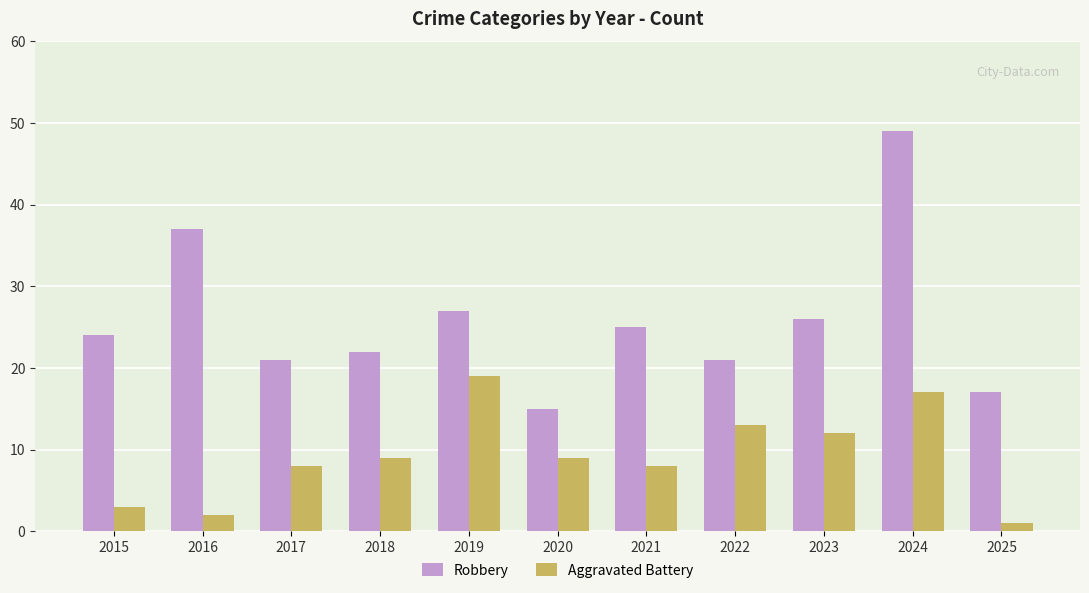

Is it true that Aggravated Battery equals 4 at 2021?

False